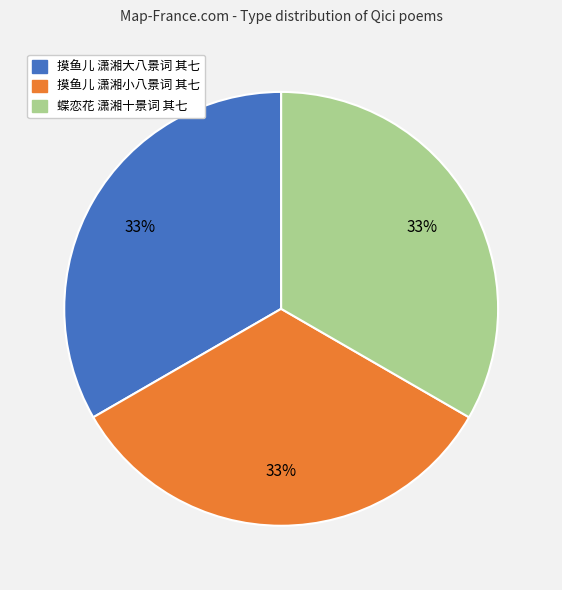

Is the sum of 摸鱼儿 潇湘小八景词 其七 and 摸鱼儿 潇湘大八景词 其七 greater than half?

Yes